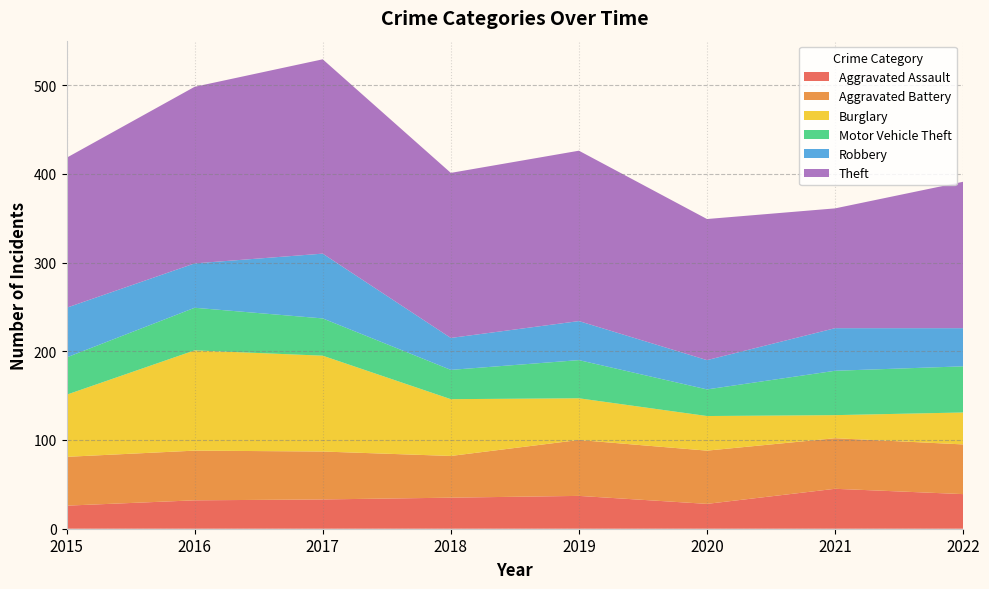

Reading left to right, what are all the values shown in this chart?

Aggravated Assault: 2015=26	2016=32	2017=33	2018=35	2019=37	2020=28	2021=45	2022=39
Aggravated Battery: 2015=55	2016=56	2017=54	2018=47	2019=63	2020=60	2021=57	2022=56
Burglary: 2015=70	2016=113	2017=108	2018=64	2019=47	2020=39	2021=26	2022=36
Motor Vehicle Theft: 2015=42	2016=48	2017=42	2018=33	2019=43	2020=30	2021=50	2022=52
Robbery: 2015=56	2016=50	2017=73	2018=36	2019=44	2020=33	2021=48	2022=43
Theft: 2015=169	2016=199	2017=219	2018=186	2019=192	2020=159	2021=135	2022=165